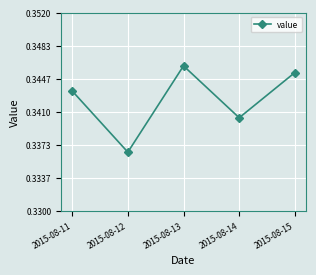

How many lines are shown in the chart?

1